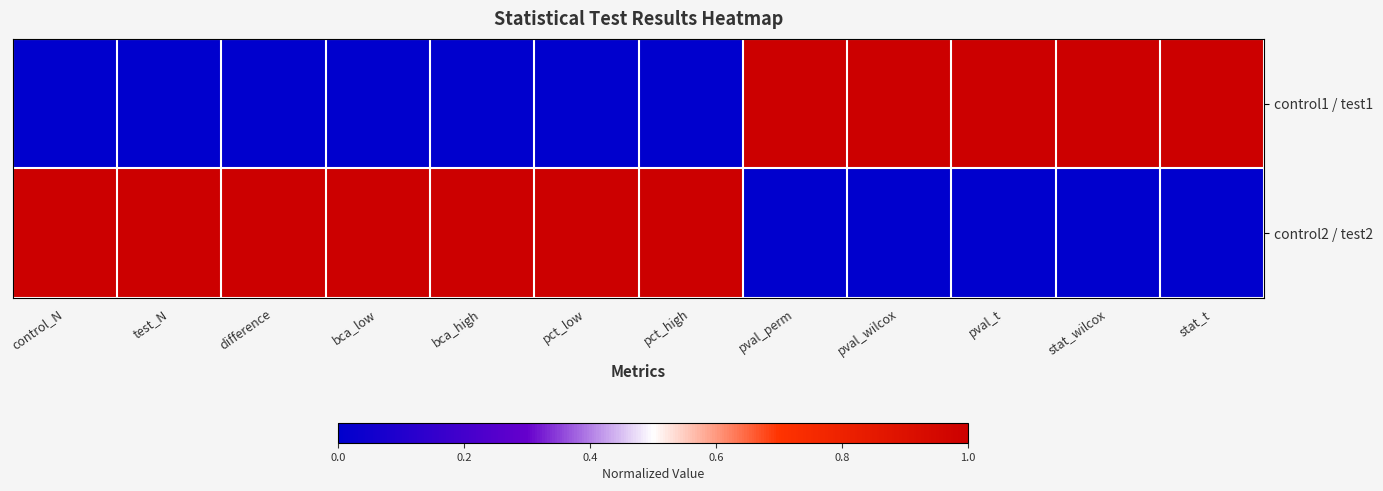

Which series changed the most between bca_low and pval_t?

control1 / test1